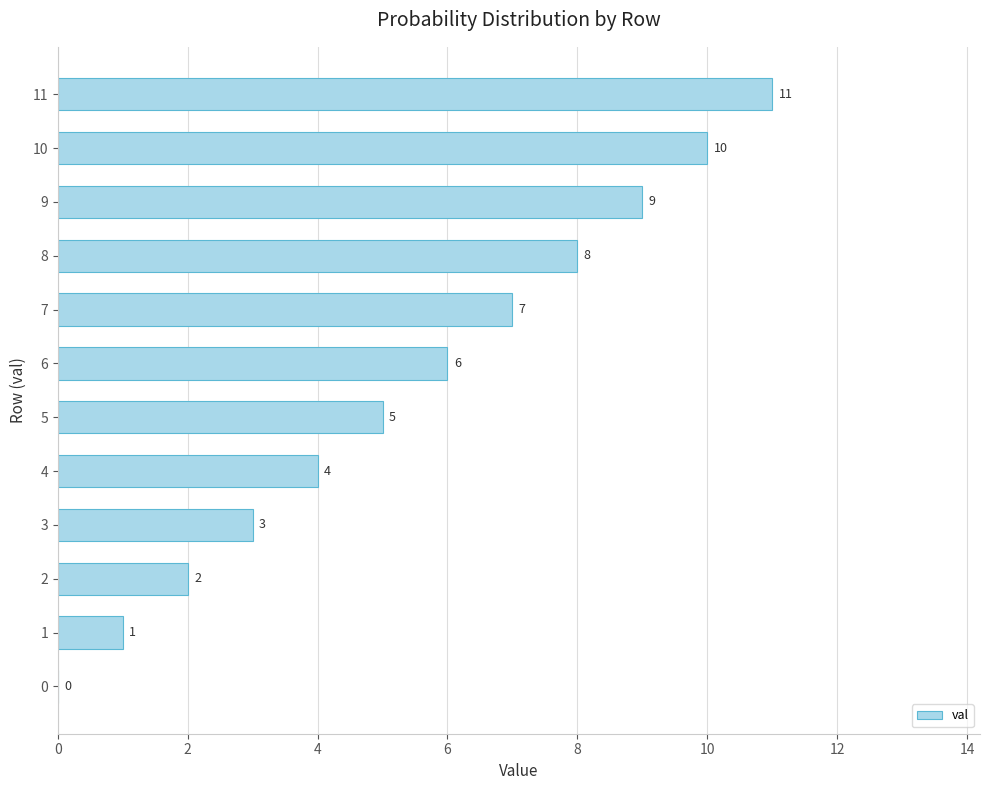

Where is the data nearest to the value 5?

5